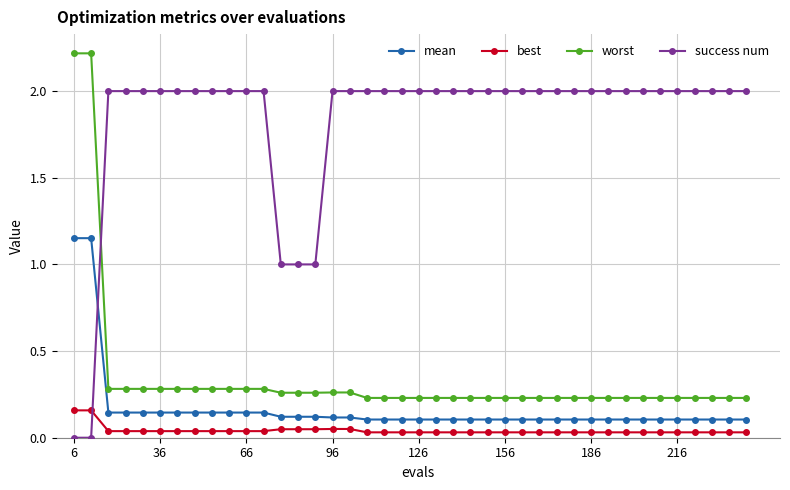

What are all the series names shown in the legend?

mean, best, worst, success num